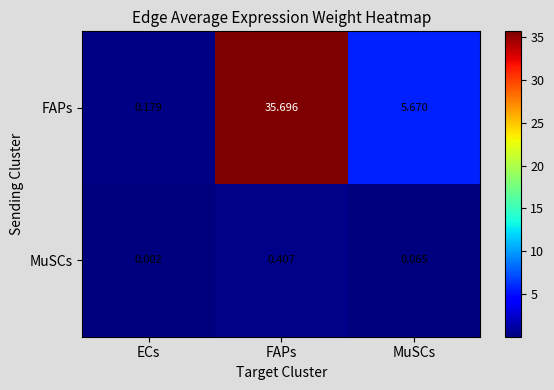

Which series has the largest total across all categories?

FAPs